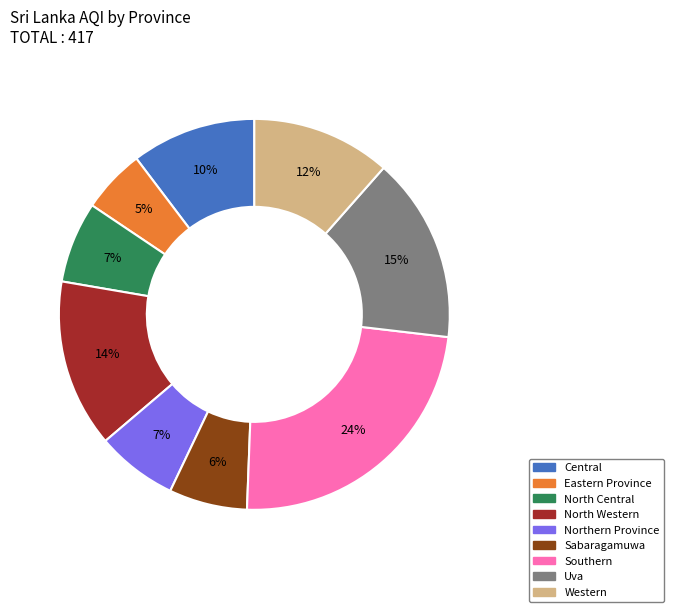

How many slices are in this pie chart?

9